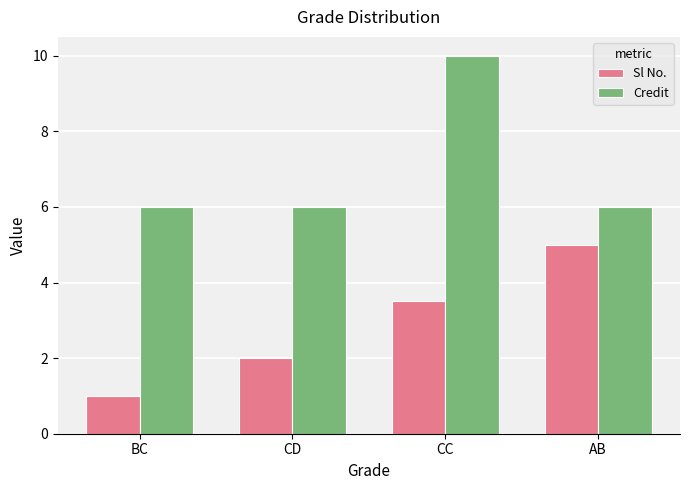

What is the highest value of the Sl No. series?

5.0